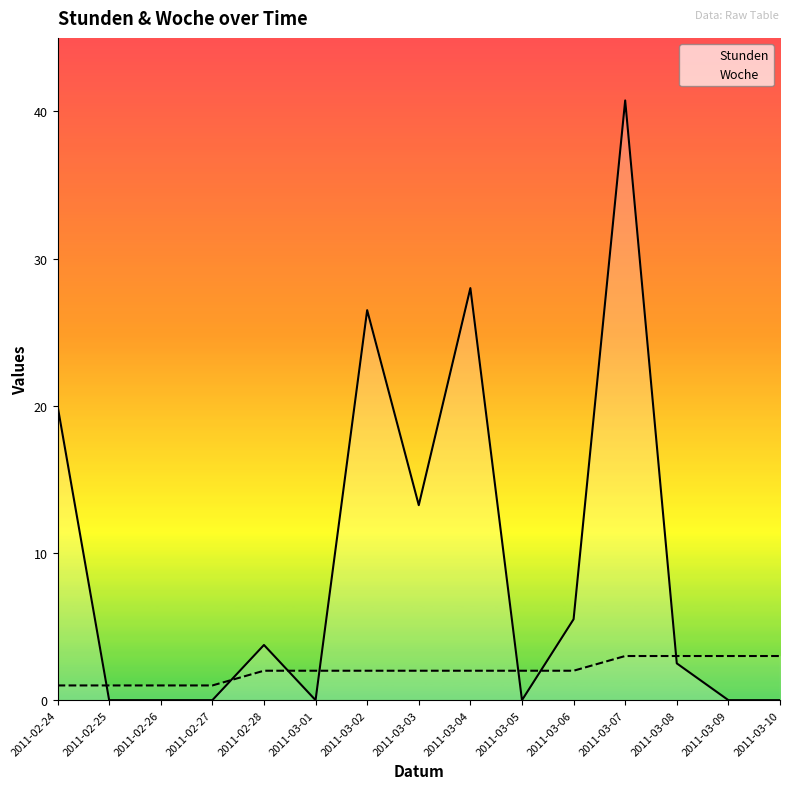

What is the spread (max minus min) of values at 2011-03-09?

3.0